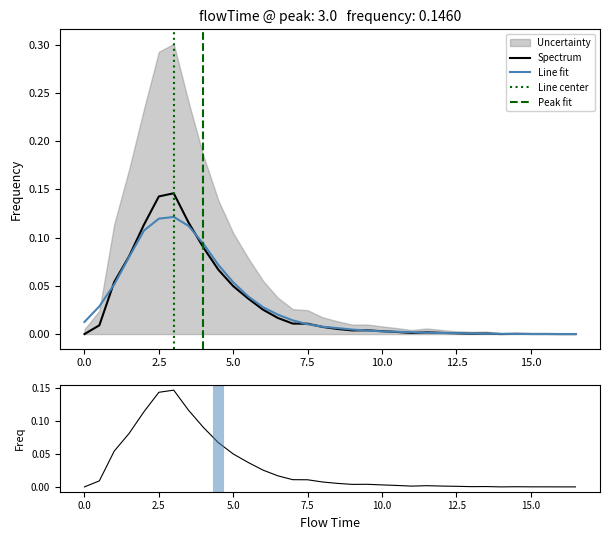

Is it true that uncertainty equals 0.0 at 9.5?

True